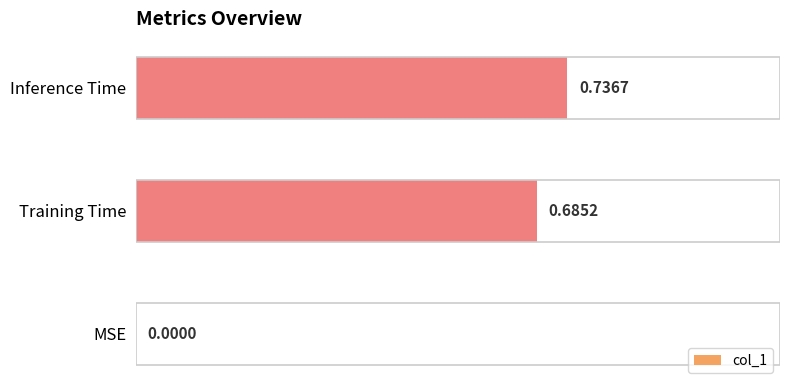

Which label corresponds to the largest value in the chart?

Inference Time